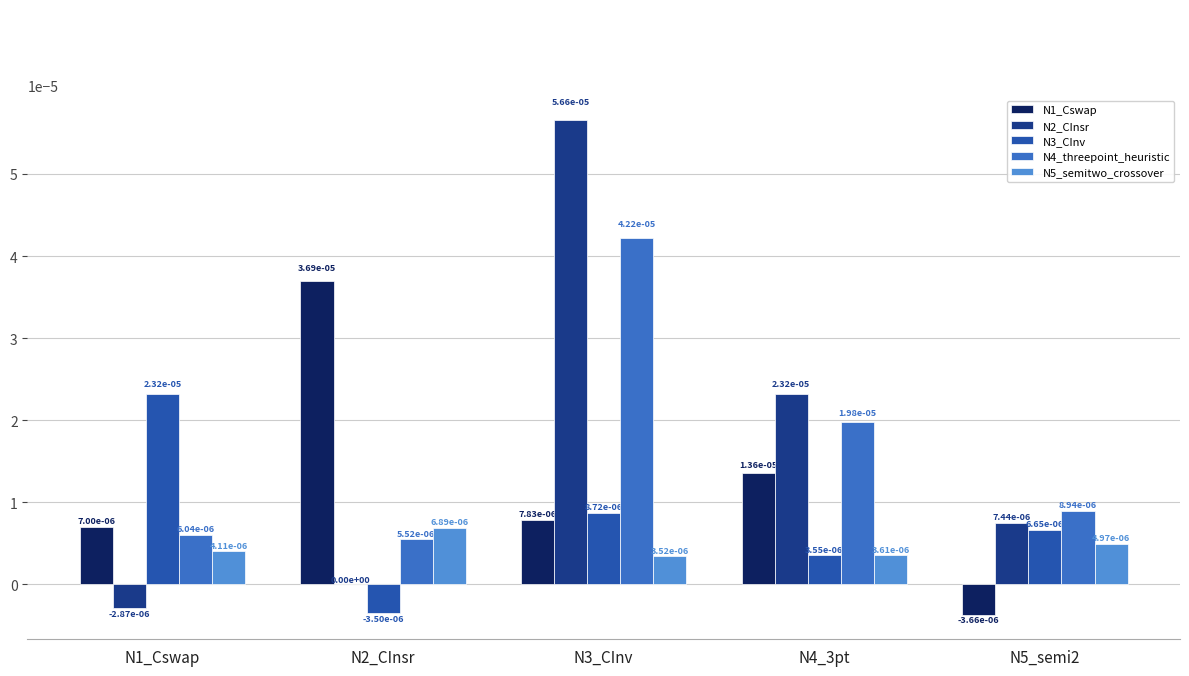

The value of N3_CInv at N4_3pt is 0.0. True or false?

True